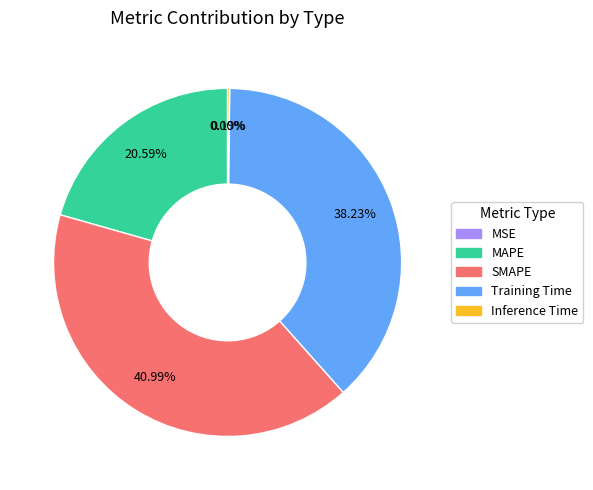

To the nearest percent, what percentage of the pie is Training Time?

38%